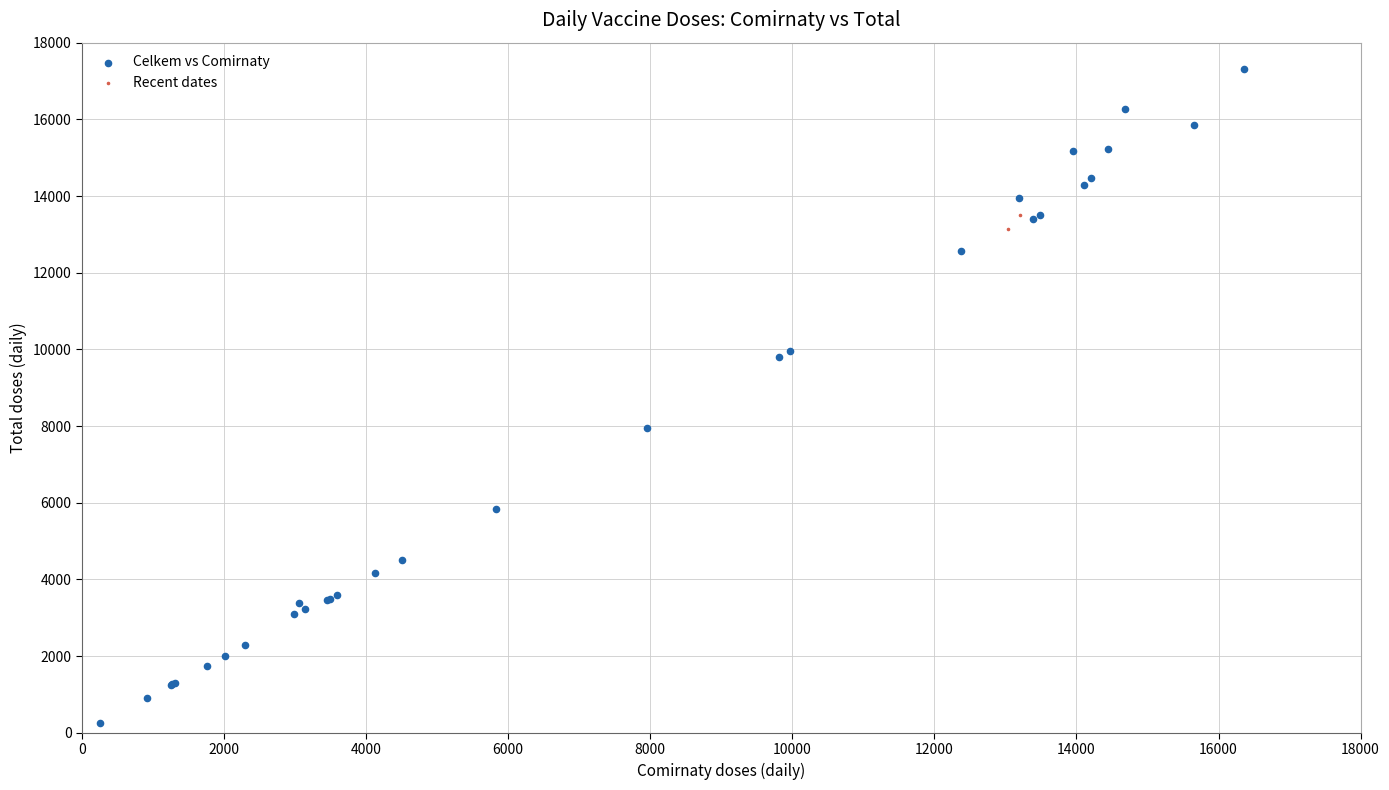

Which series contains the lowest Y value?

Celkem vs Comirnaty